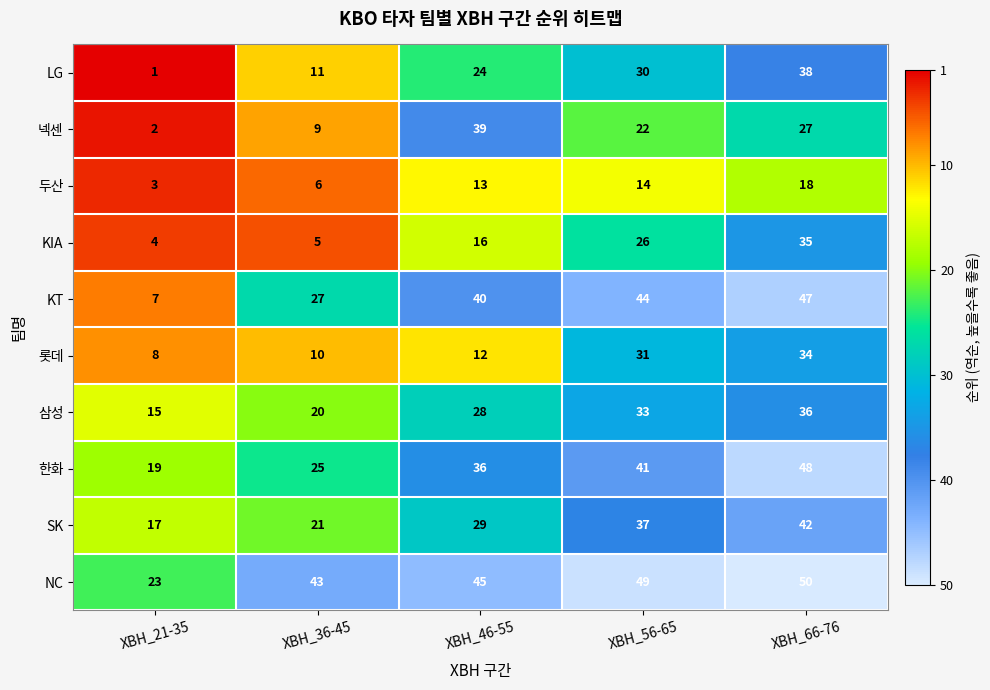

Rank the series by their maximum value, from highest to lowest.

NC, 한화, KT, SK, 넥센, LG, 삼성, KIA, 롯데, 두산